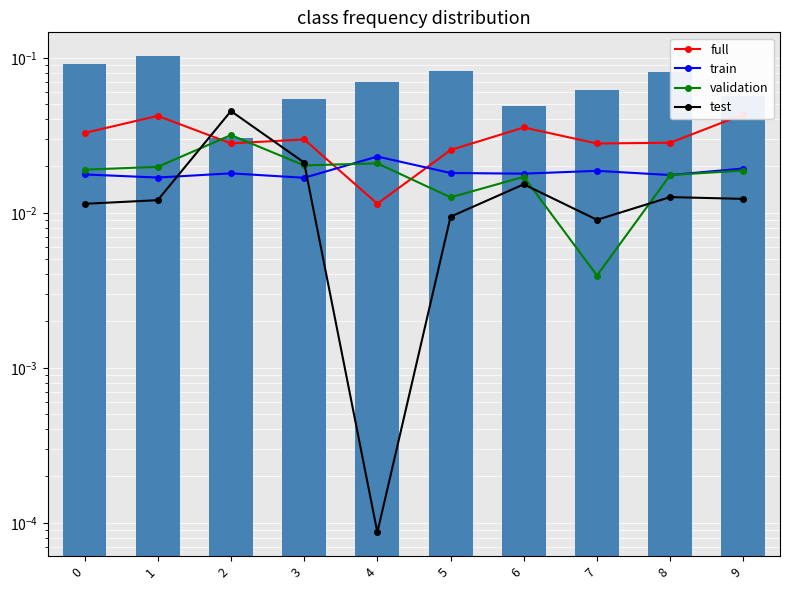

The test series shows 0.0 at 6. True or false?

True